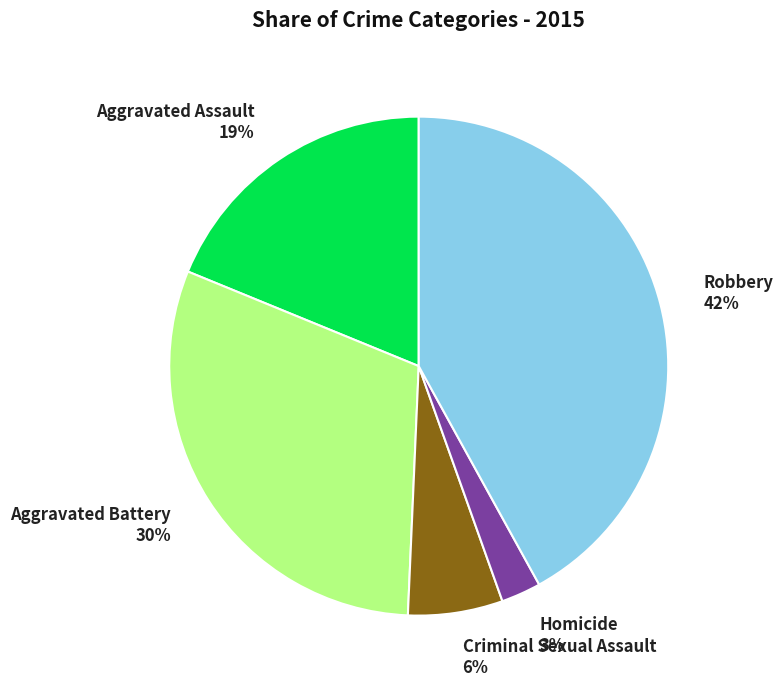

What is the largest slice in the pie chart?

Robbery